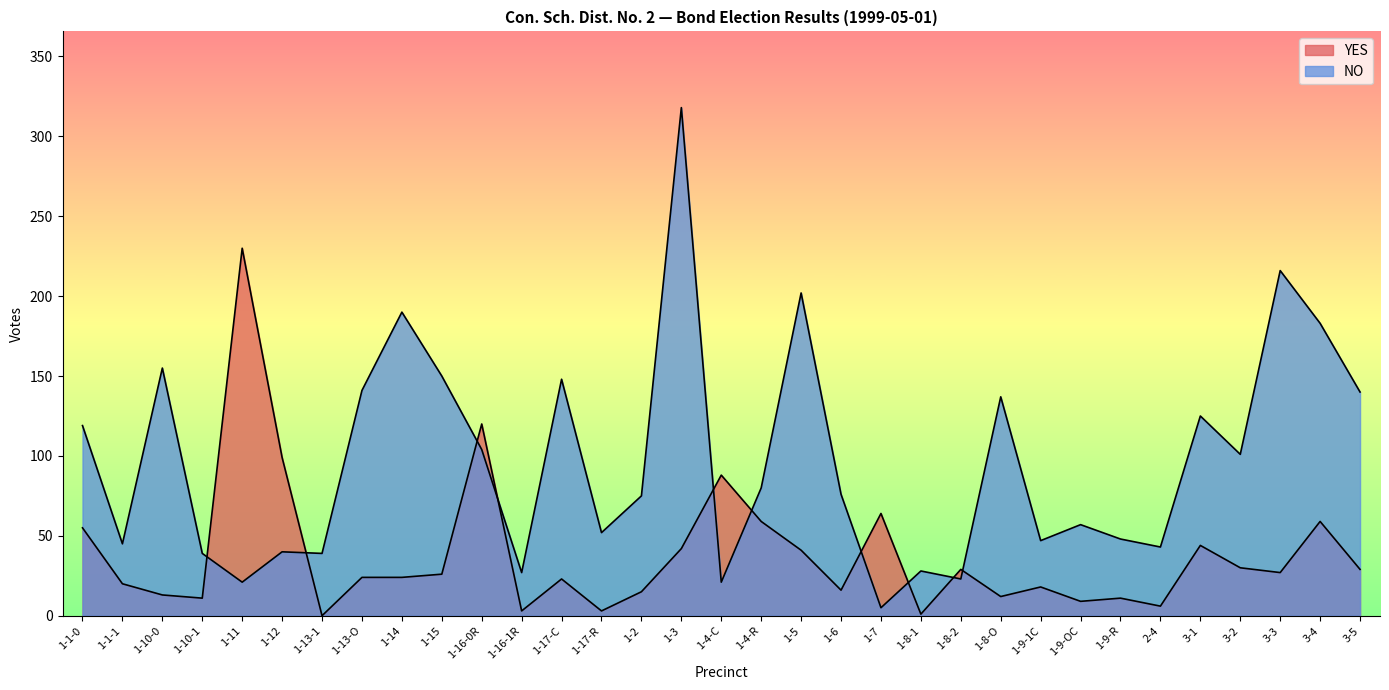

Which series ends up on top after the final intersection of YES and NO?

NO